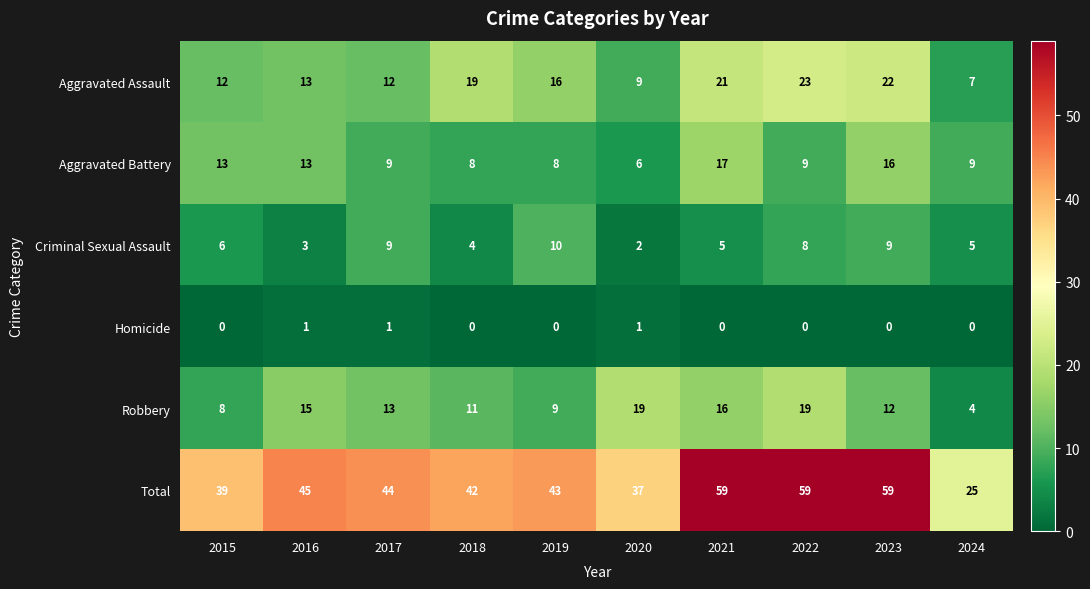

Is it true that Criminal Sexual Assault equals 6 at 2015?

True